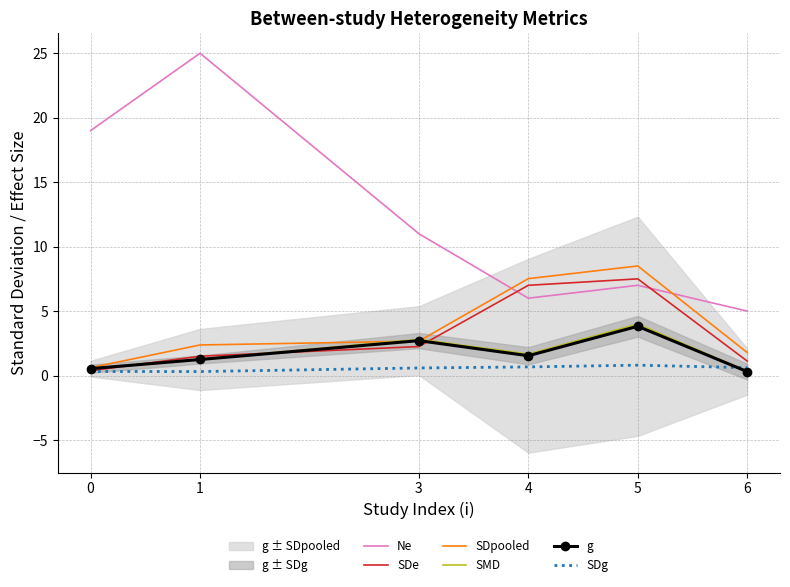

The SDpooled series shows 1.8 at 3. True or false?

False